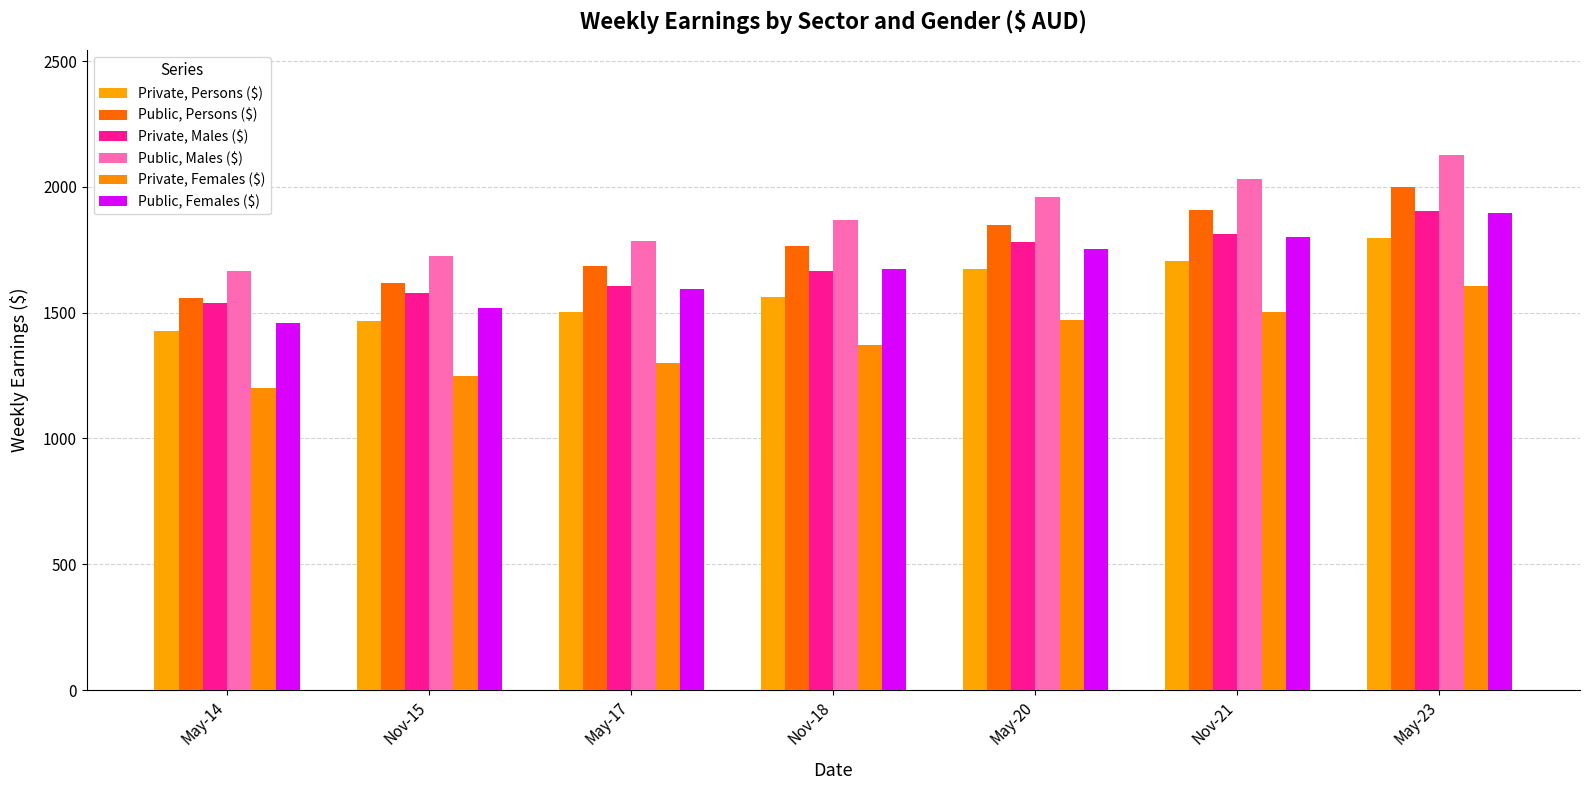

What is the average value of the Public, Persons ($) series?

1769.6